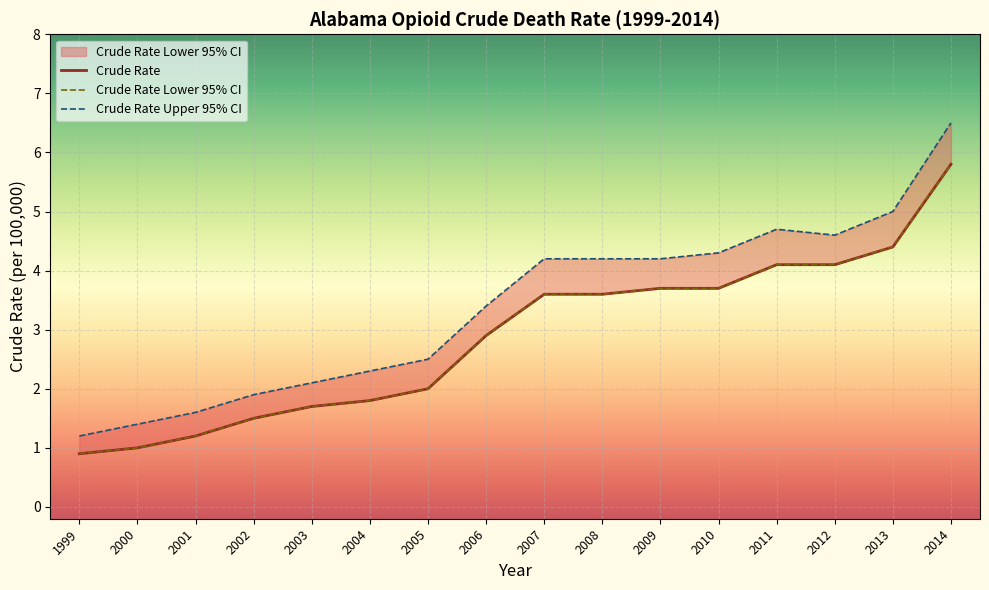

How many distinct data groups are displayed?

3